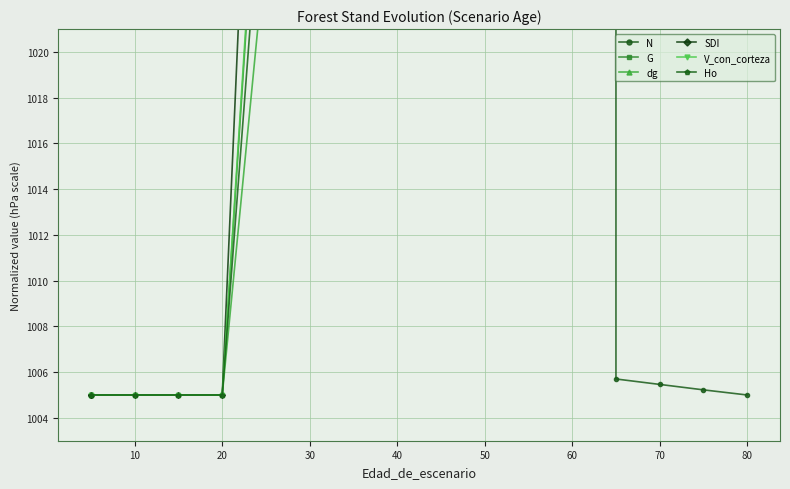

What are all the series names shown in the legend?

N, G, dg, SDI, V_con_corteza, Ho